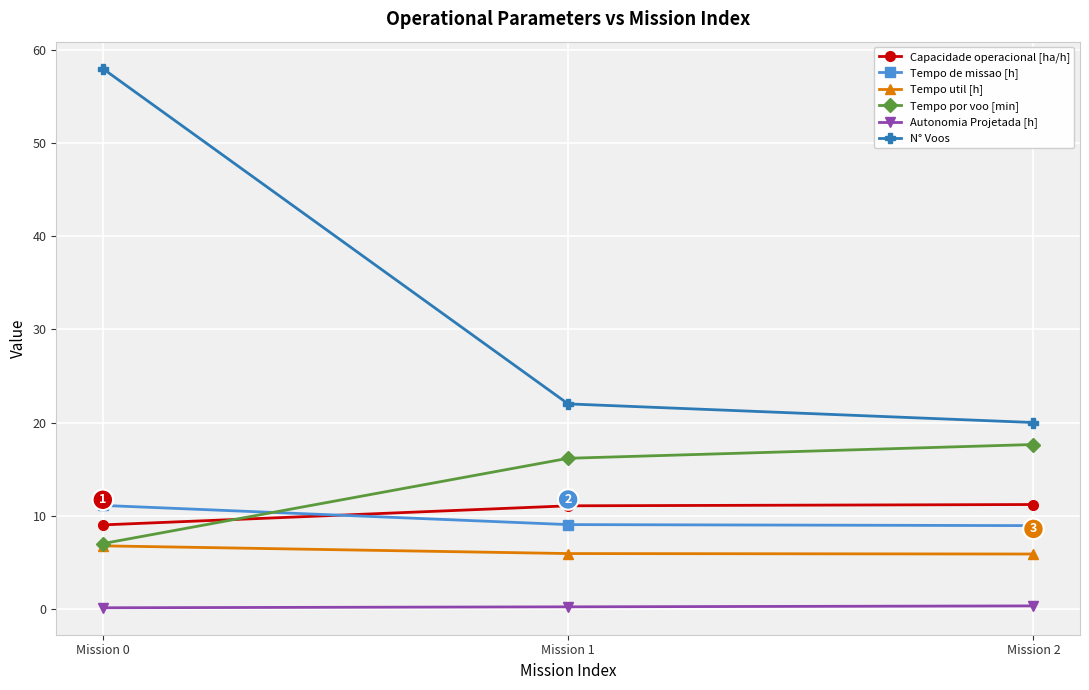

How many series are shown in this chart?

6